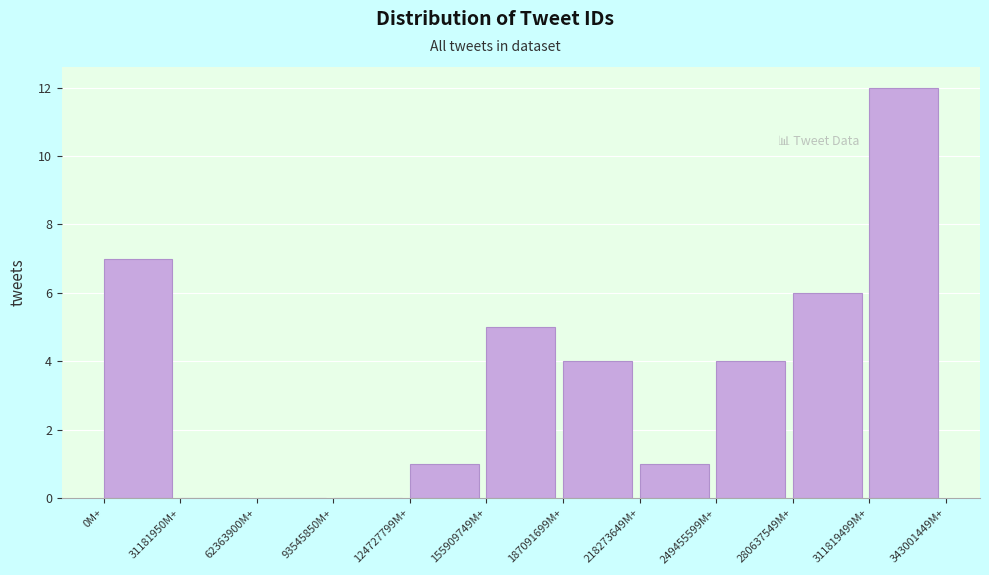

Reading left to right, list all the values displayed in this chart.

0M+=7	31181950M+=0	62363900M+=0	93545850M+=0	124727799M+=1	155909749M+=5	187091699M+=4	218273649M+=1	249455599M+=4	280637549M+=6	311819499M+=12